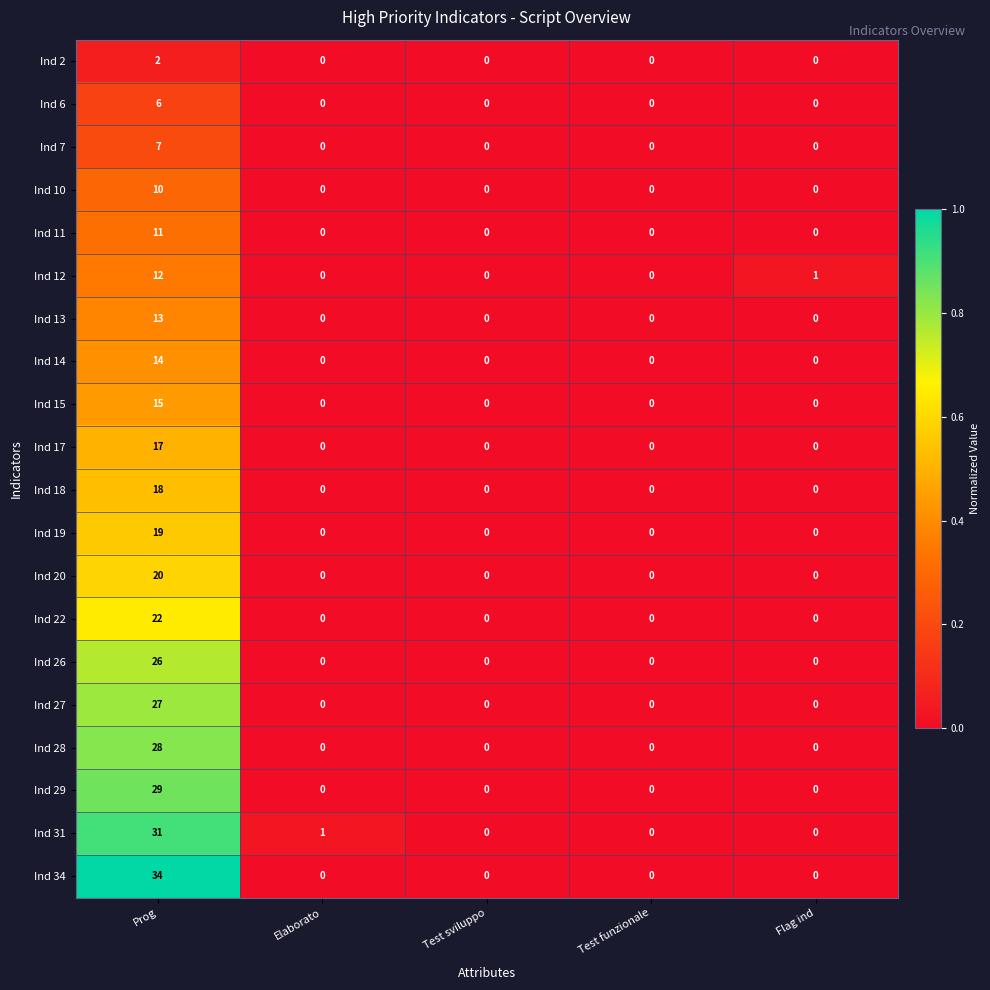

Which label corresponds to the largest value in the chart?

Prog